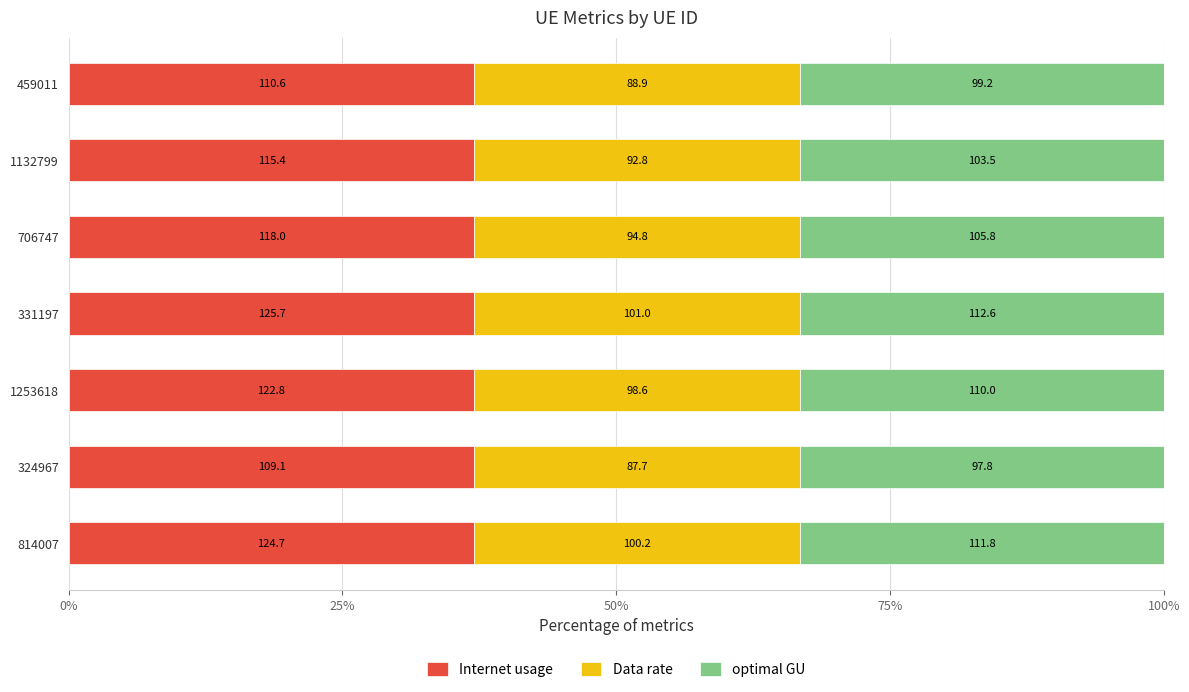

What are all the series names shown in the legend?

Internet usage, Data rate, optimal GU